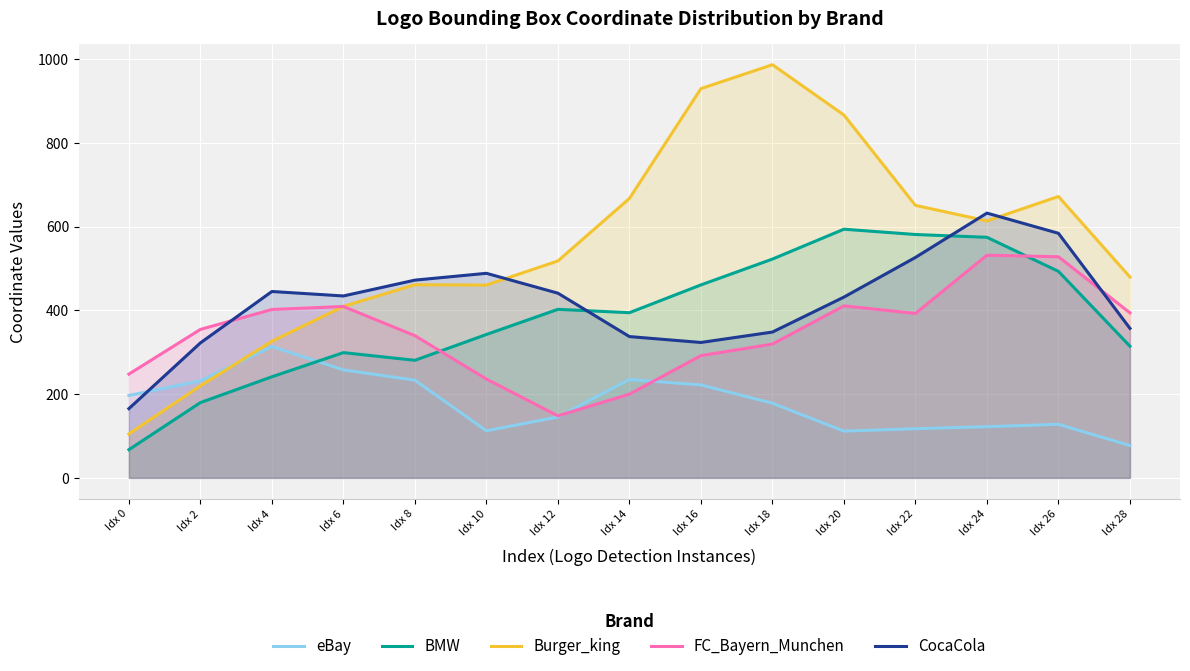

What is the difference between the eBay values at Idx 24 and Idx 4?

191.3